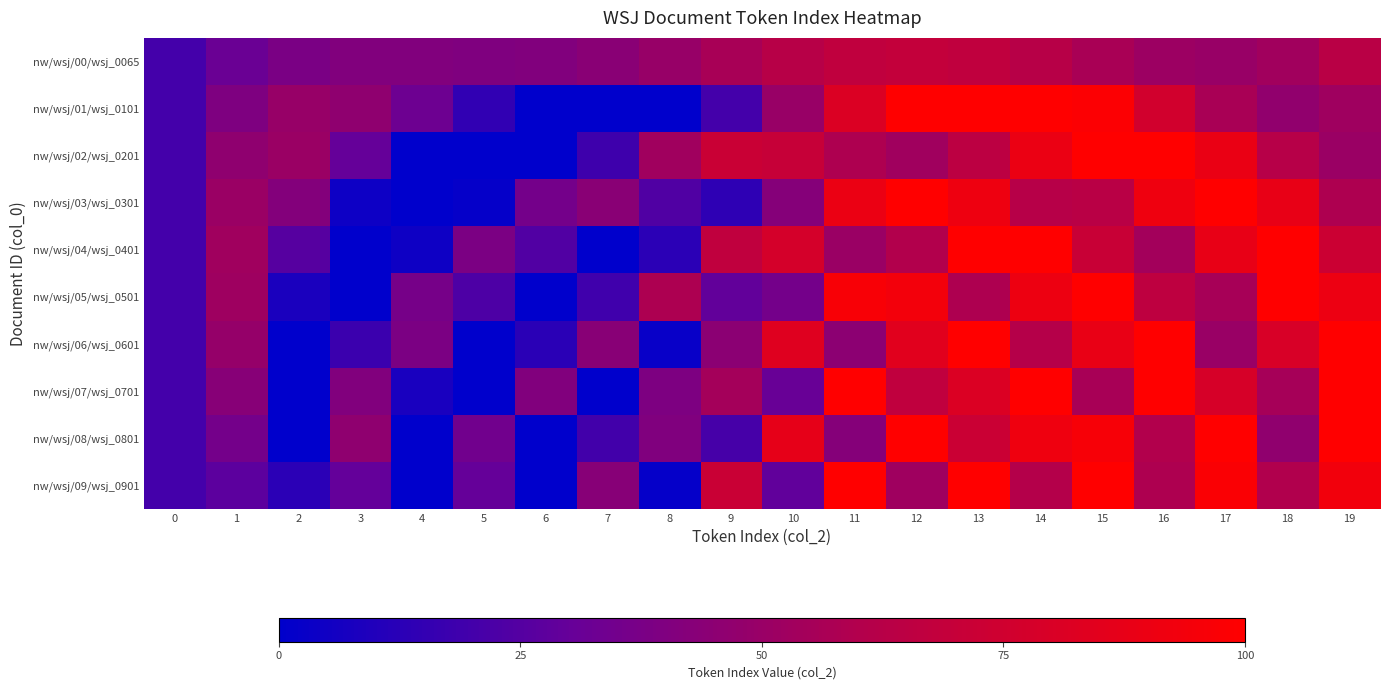

Reading left to right, transcribe all the data shown in this chart.

nw/wsj/00/wsj_0065: 0=20.0	1=31.7	2=38.3	3=40.7	4=40.7	5=40.2	6=41.0	7=44.0	8=49.3	9=56.0	10=62.5	11=67.3	12=69.1	13=67.3	14=62.6	15=56.6	16=51.4	17=49.7	18=53.3	19=63.5
nw/wsj/01/wsj_0101: 0=20.0	1=39.8	2=49.3	3=46.4	4=33.0	5=14.5	6=0.0	7=0.0	8=0.0	9=20.0	10=49.9	11=81.4	12=100.0	13=100.0	14=100.0	15=98.2	16=76.1	17=56.4	18=47.1	19=52.5
nw/wsj/02/wsj_0201: 0=20.0	1=46.3	2=50.5	3=30.0	4=0.0	5=0.0	6=0.0	7=18.6	8=52.8	9=72.2	10=70.7	11=58.3	12=52.9	13=65.1	14=89.8	15=100.0	16=100.0	17=89.3	18=62.3	19=50.5
nw/wsj/03/wsj_0301: 0=20.0	1=50.8	2=41.6	3=3.9	4=0.0	5=1.9	6=35.6	7=43.8	8=23.8	9=13.7	10=42.2	11=89.8	12=100.0	13=91.2	14=62.1	15=63.4	16=91.6	17=100.0	18=88.0	19=58.4
nw/wsj/04/wsj_0401: 0=20.0	1=52.7	2=25.6	3=0.0	4=4.3	5=38.4	6=24.1	7=0.0	8=12.9	9=67.3	10=77.8	11=50.7	12=59.8	13=100.0	14=100.0	15=71.3	16=54.1	17=88.2	18=100.0	19=73.3
nw/wsj/05/wsj_0501: 0=20.0	1=52.0	2=8.1	3=0.0	4=36.5	5=22.7	6=0.0	7=19.1	8=58.0	9=29.0	10=35.8	11=96.5	12=93.8	13=58.3	14=90.8	15=100.0	16=66.2	17=55.6	18=100.0	19=90.6
nw/wsj/06/wsj_0601: 0=20.0	1=48.7	2=0.0	3=17.7	4=38.4	5=0.0	6=12.8	7=43.5	8=2.4	9=44.7	10=83.4	11=45.2	12=84.4	13=100.0	14=61.7	15=88.4	16=100.0	17=50.1	18=79.5	19=100.0
nw/wsj/07/wsj_0701: 0=20.0	1=43.1	2=0.0	3=41.0	4=7.5	5=0.0	6=40.7	7=0.0	8=39.3	9=54.6	10=31.1	11=100.0	12=67.3	13=81.5	14=100.0	15=56.1	16=100.0	17=78.7	18=55.4	19=100.0
nw/wsj/08/wsj_0801: 0=20.0	1=35.6	2=0.0	3=46.3	4=0.0	5=34.4	6=0.0	7=19.6	8=40.5	9=21.0	10=87.0	11=42.4	12=100.0	13=72.5	14=91.8	15=95.9	16=60.2	17=100.0	18=46.6	19=100.0
nw/wsj/09/wsj_0901: 0=20.0	1=27.0	2=12.9	3=29.6	4=0.0	5=29.8	6=0.0	7=43.2	8=1.9	9=71.8	10=28.7	11=100.0	12=52.6	13=100.0	14=61.3	15=100.0	16=58.3	17=97.5	18=59.8	19=93.1